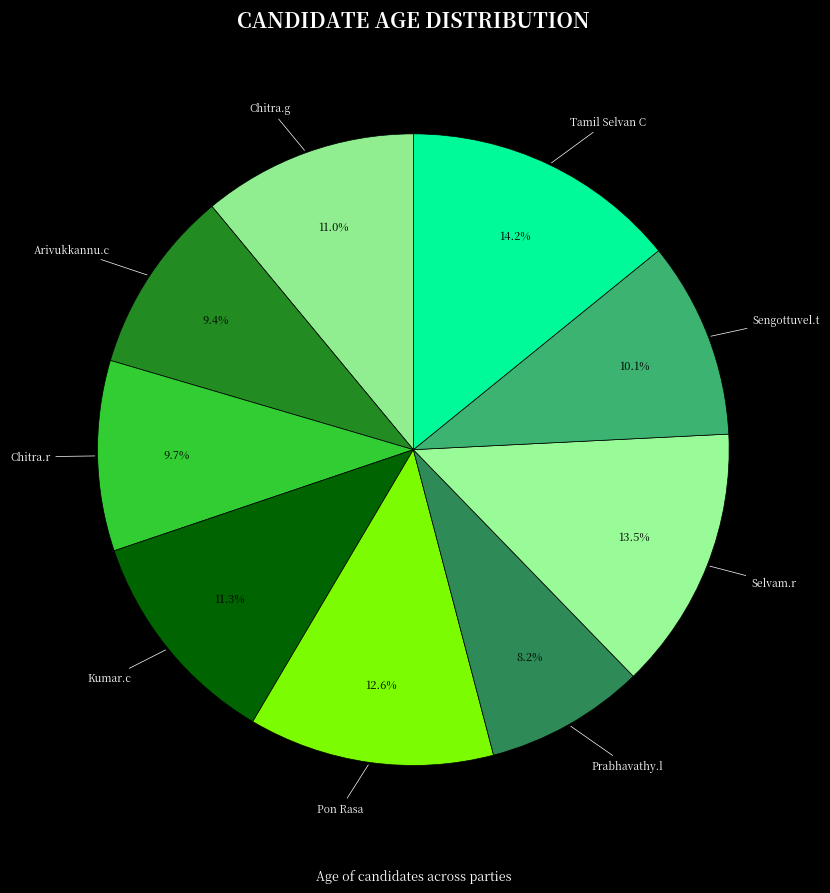

To the nearest percent, what is the difference between the largest and smallest slice percentages?

6%